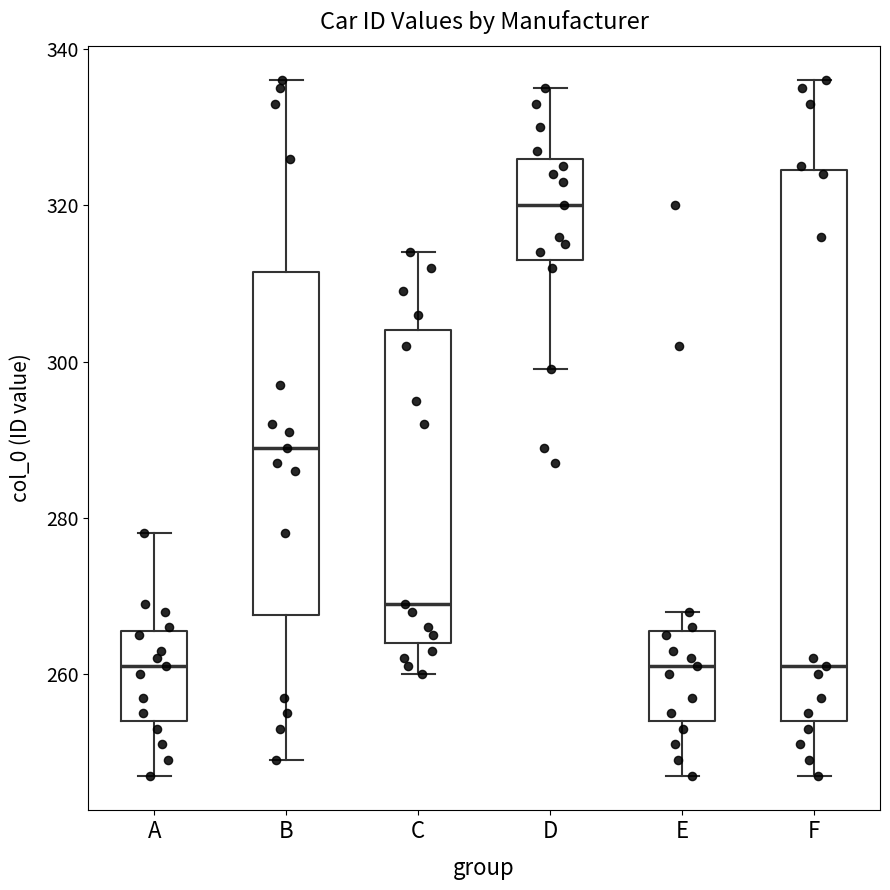

Where does the lower whisker of the box for A end on the y-axis? The values are not printed on the chart, so give them approximately, as read against the axis.

248